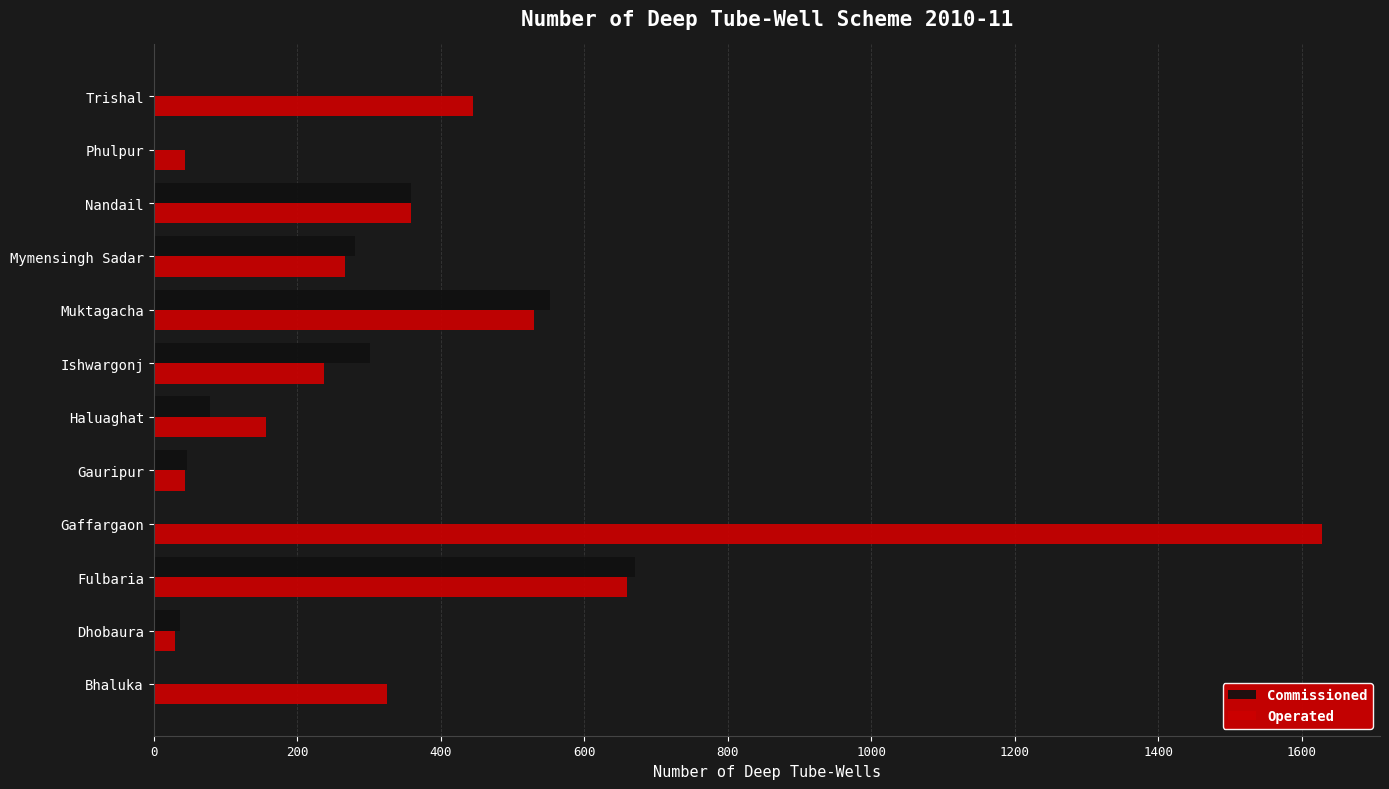

The Operated series shows 727 at Muktagacha. True or false?

False